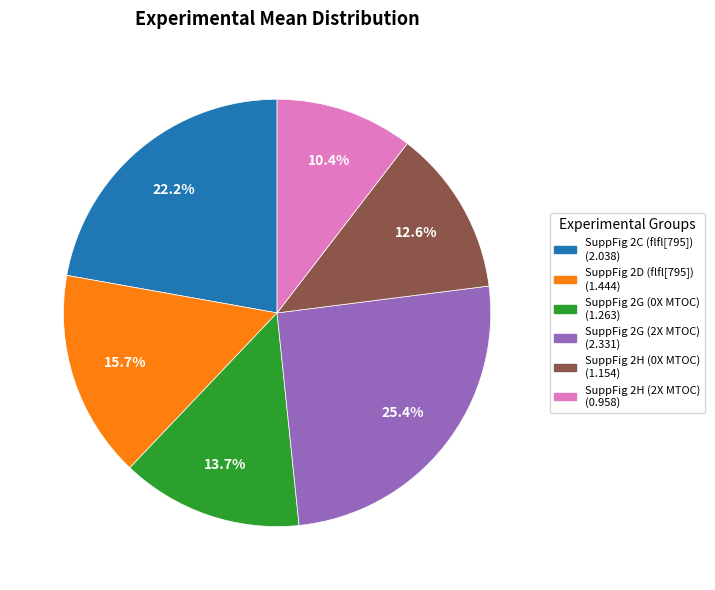

Is SuppFig 2H (0X MTOC) the majority of the pie?

No